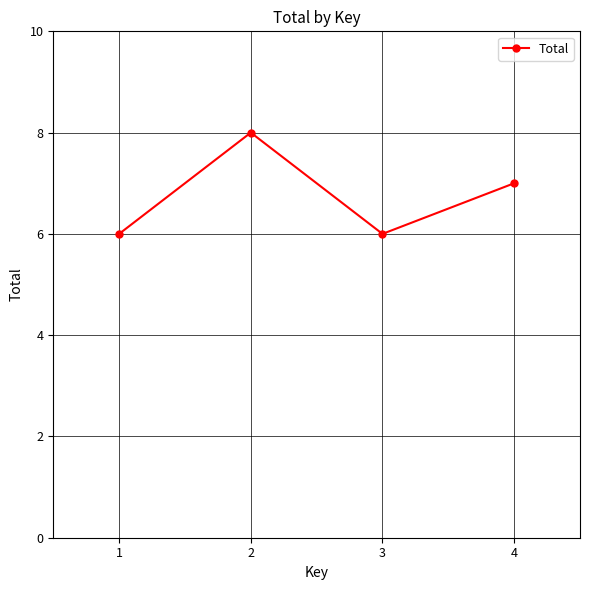

Where is the first local minimum?

3